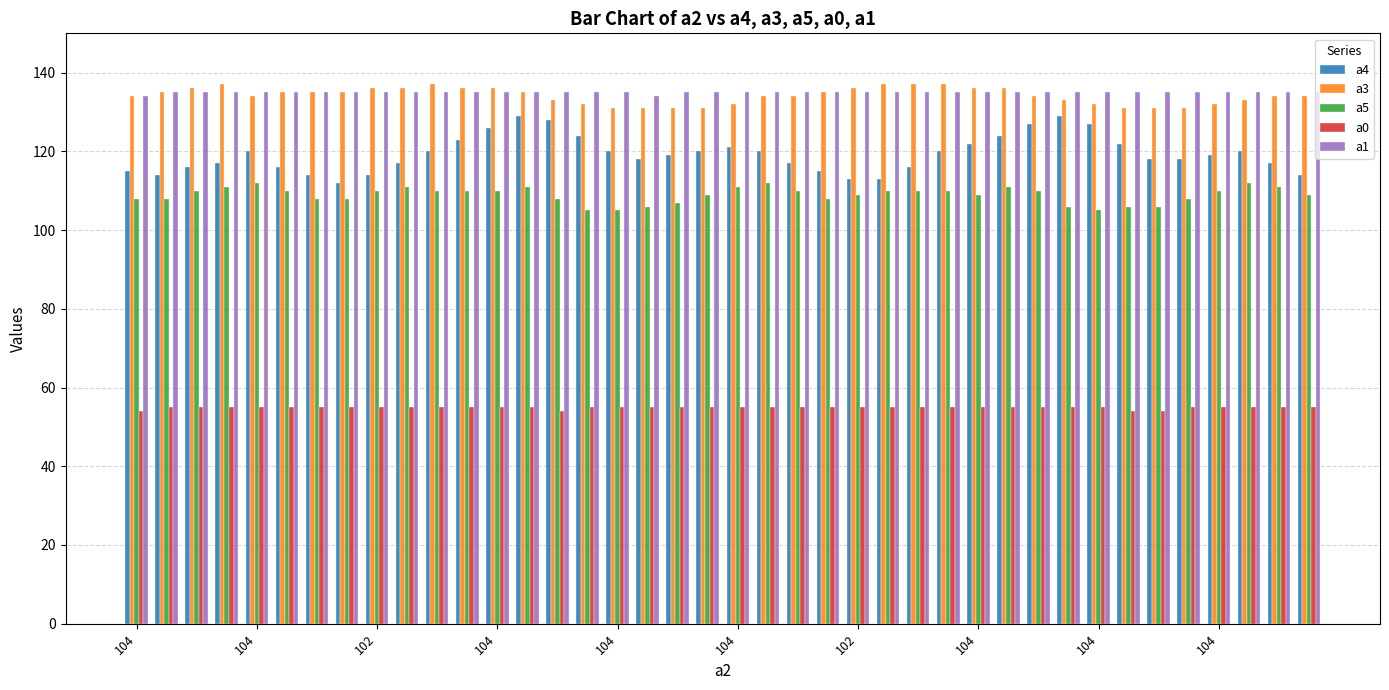

Which series has the largest range (max minus min)?

a4